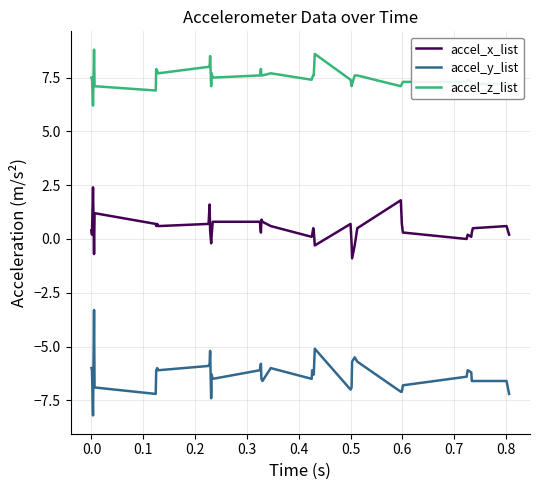

True or false: accel_z_list and accel_x_list cross at least once.

False